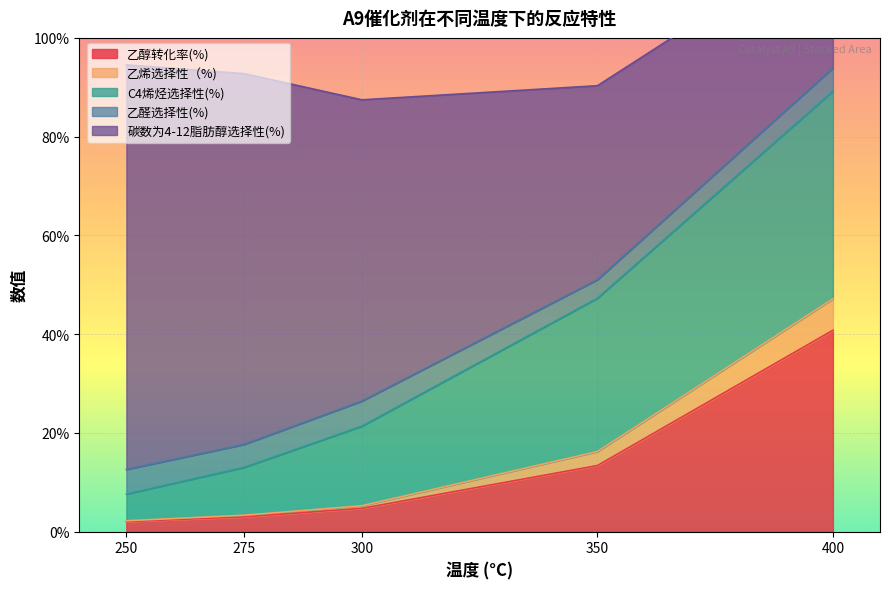

Read the 乙烯选择性（%) value at 400.

6.4